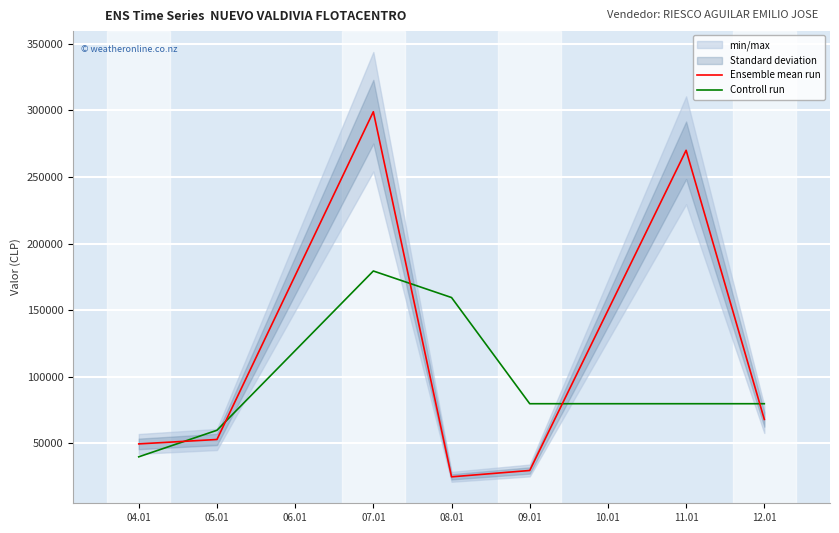

Rank the series by their maximum value, from highest to lowest.

Ensemble mean run, Controll run